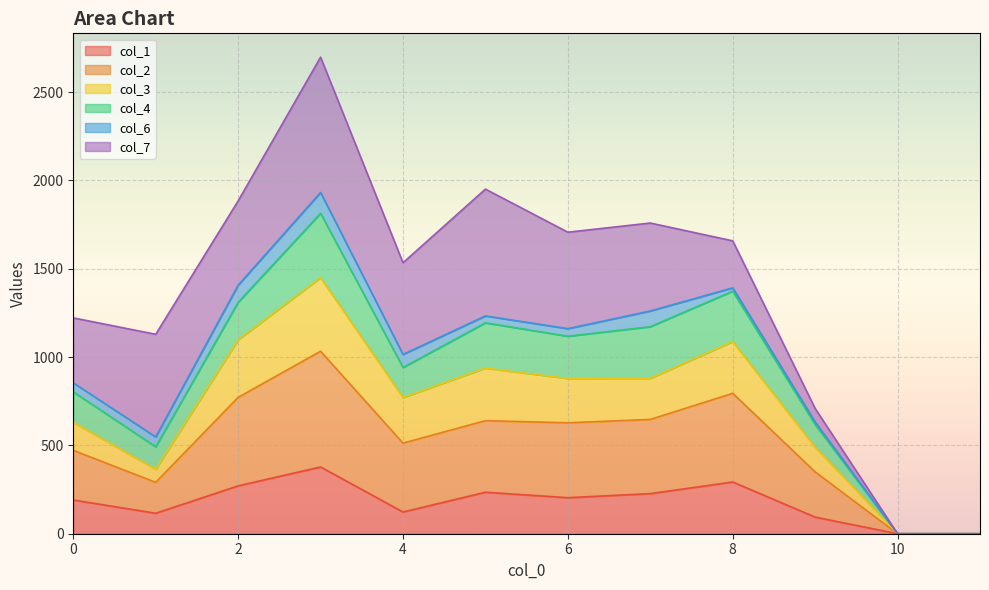

Which label corresponds to the smallest value in the chart?

10